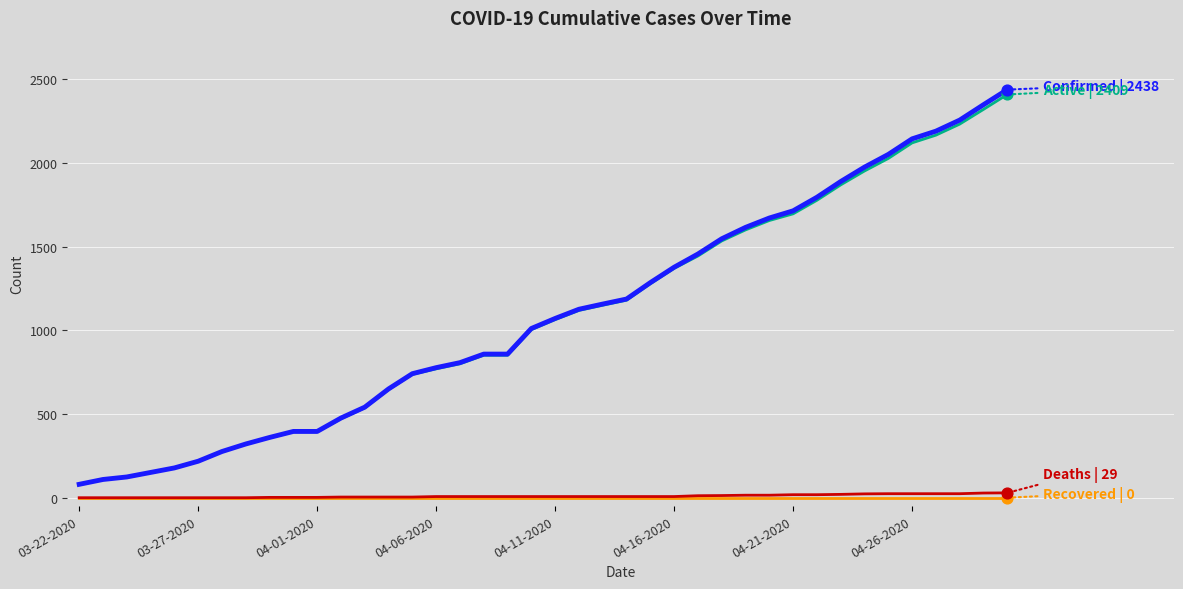

What is the greatest value displayed?

2438